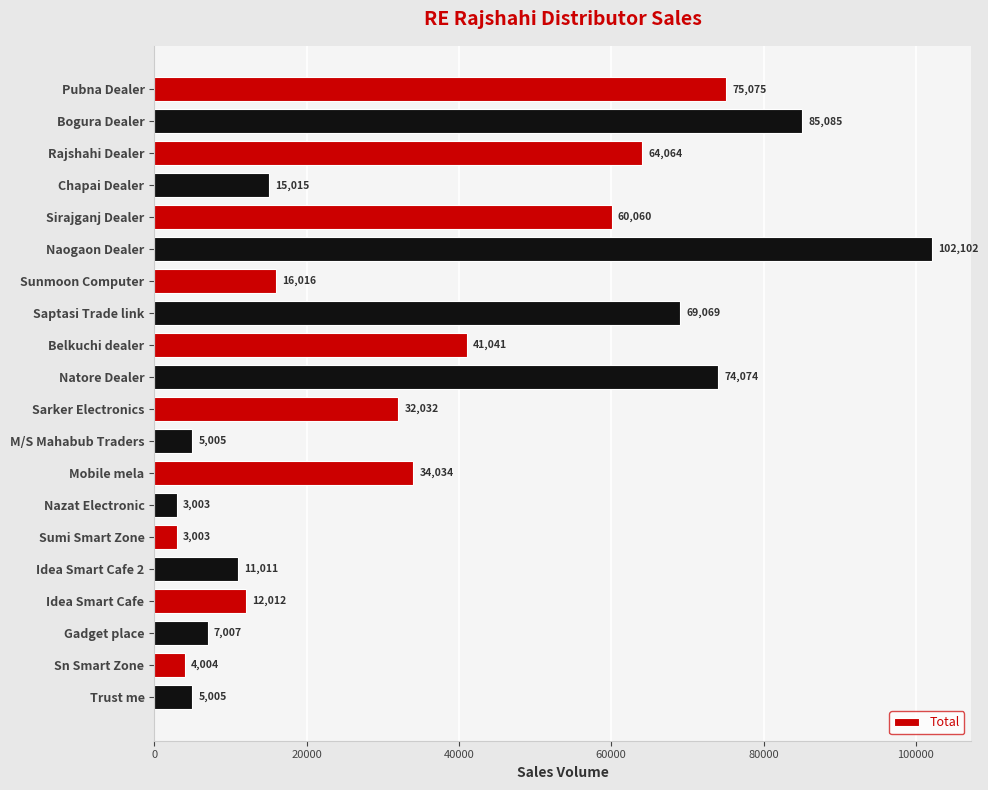

Where is the data nearest to the value 52552?

Sirajganj Dealer